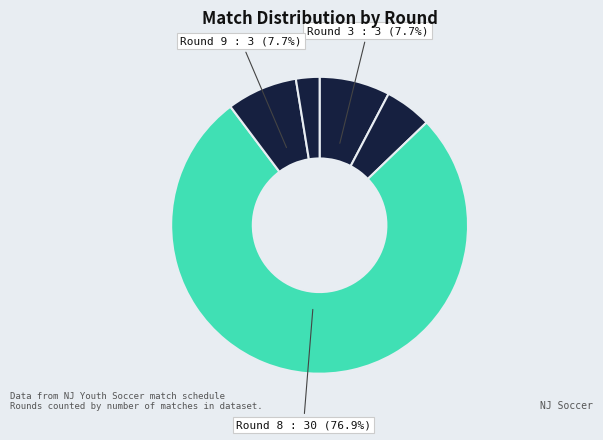

How many slices are in this pie chart?

5